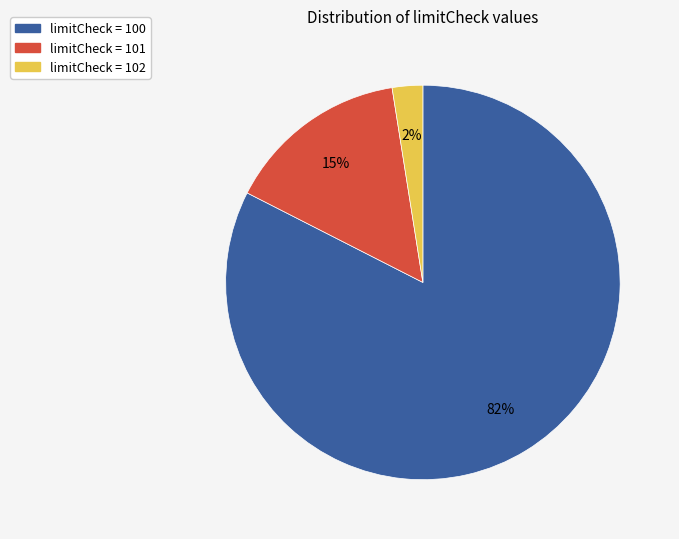

The limitCheck = 100 slice represents 82% of the pie. True or false?

True